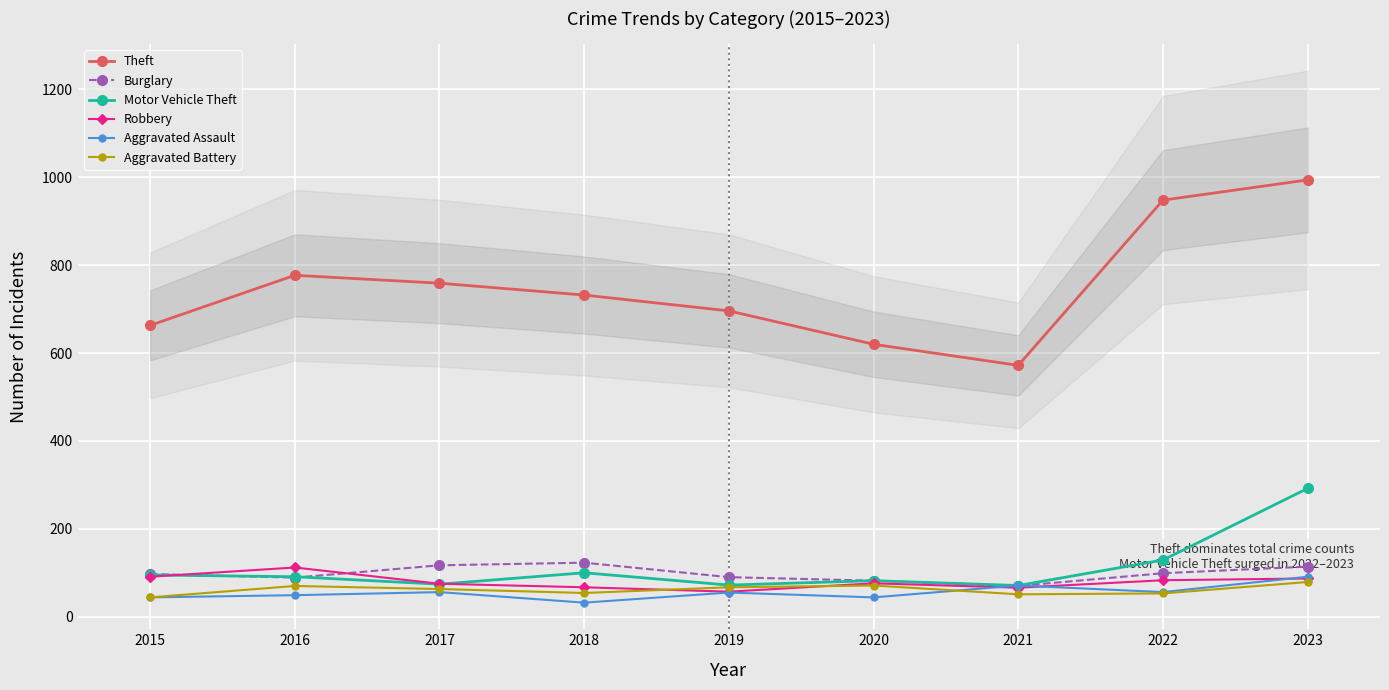

At which label is Burglary closest to 96?

2015